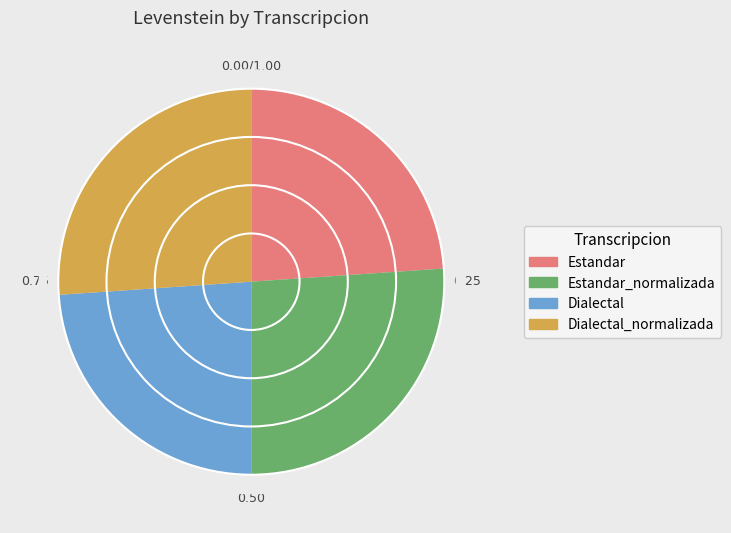

Does any single category account for the majority?

No